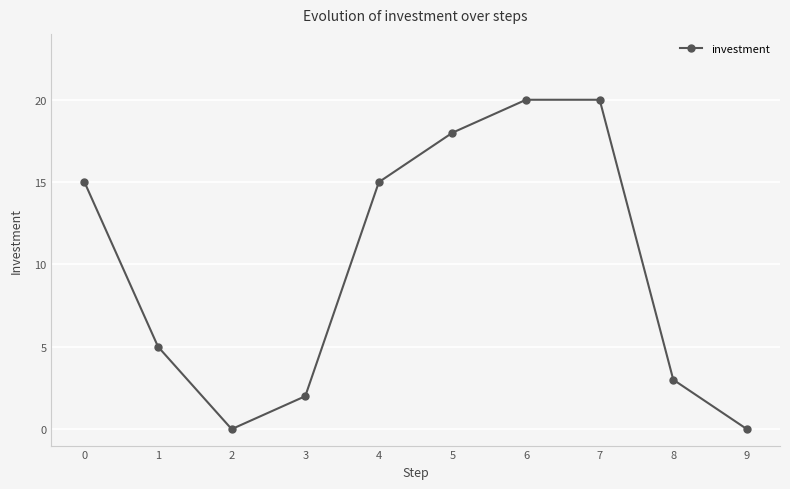

Reading left to right, extract all data points from this chart.

0=15	1=5	2=0	3=2	4=15	5=18	6=20	7=20	8=3	9=0